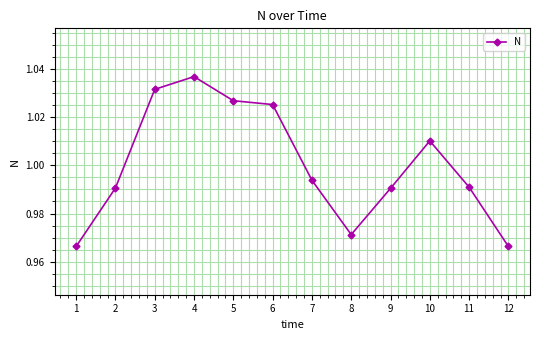

How many interior local peaks (higher than both neighbors) does the data have?

2